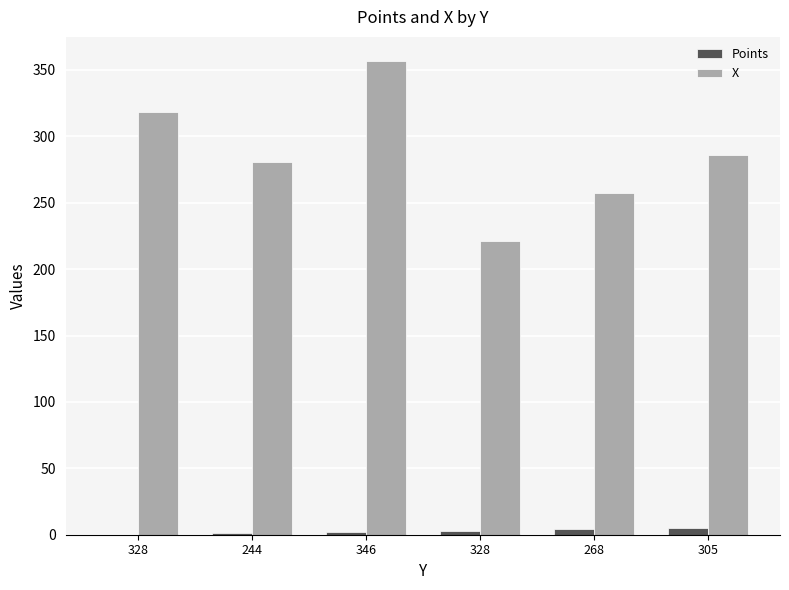

At how many categories does at least one series exceed 181?

6